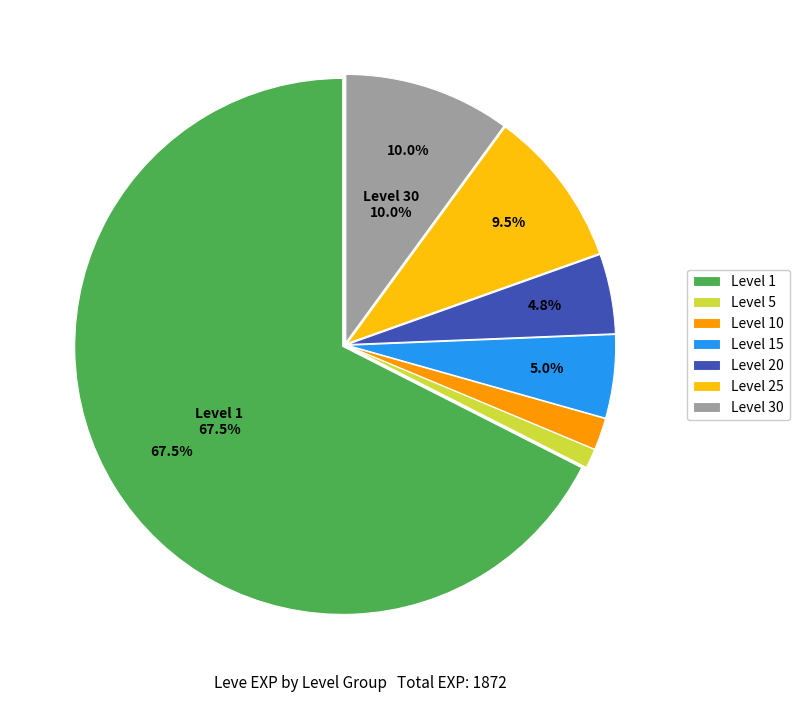

To the nearest percent, what is the difference between the largest and smallest slice percentages?

66%